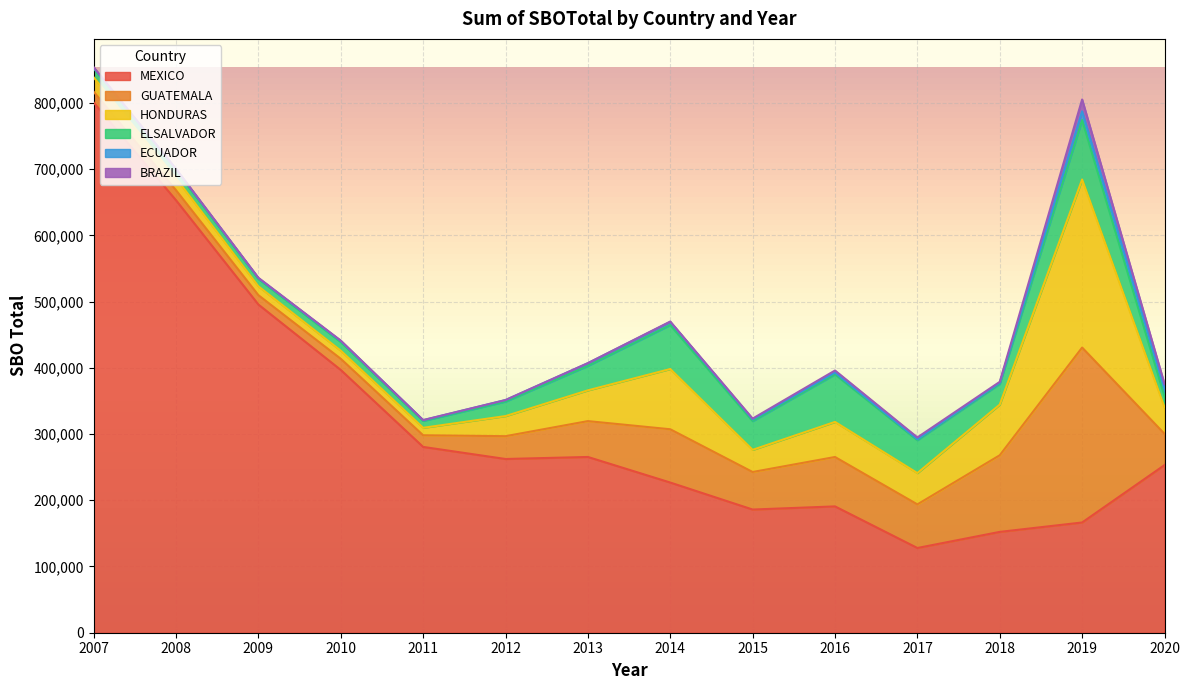

Which category has the lowest value in the MEXICO series?

2017